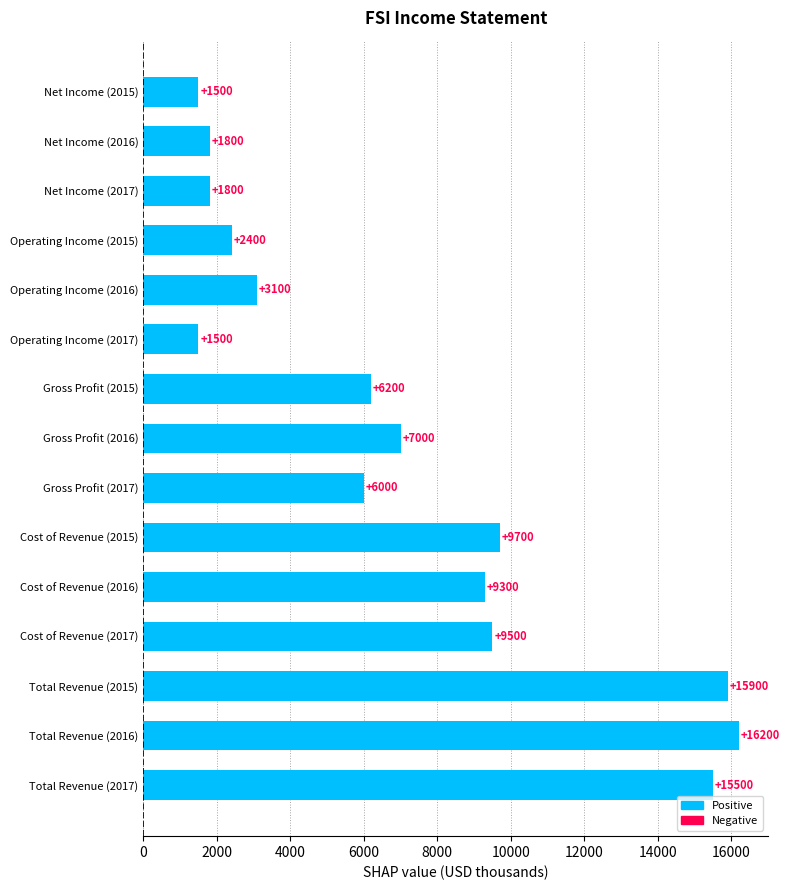

Between Total Revenue (2015) and Gross Profit (2016), which is larger?

Total Revenue (2015)